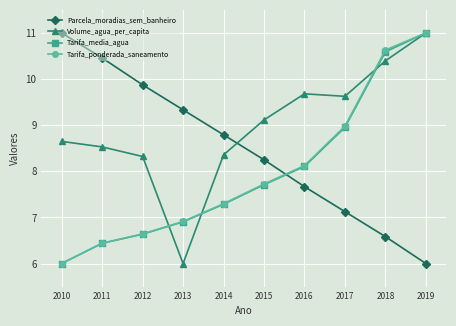

True or false: Tarifa_ponderada_saneamento has more than 0 interior local peaks.

False